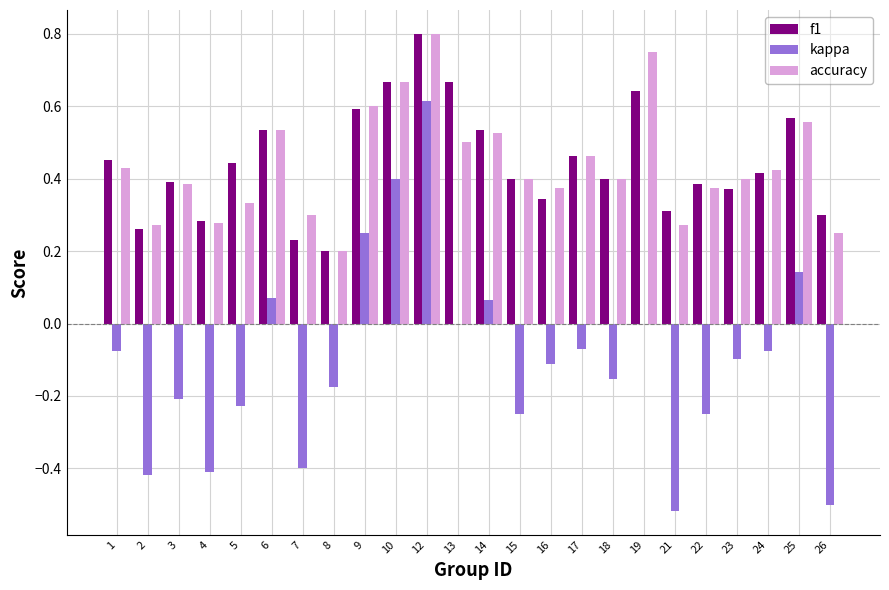

The value of f1 at 25 is 0.4. True or false?

False